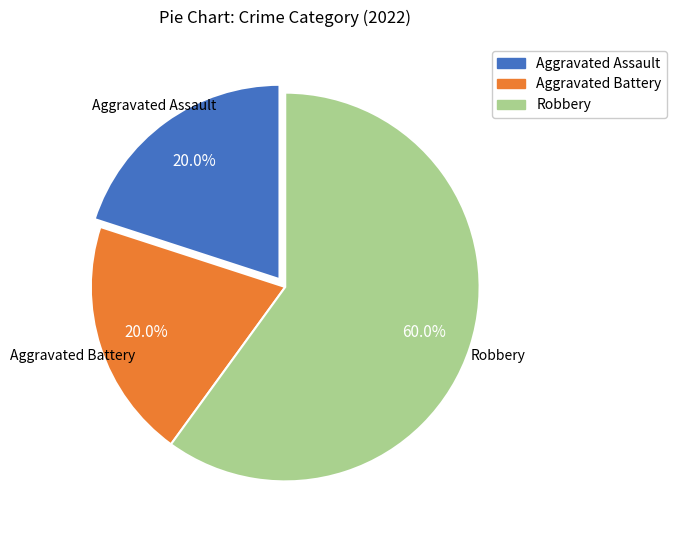

To the nearest percent, what is the combined percentage of Aggravated Assault and Aggravated Battery?

40%